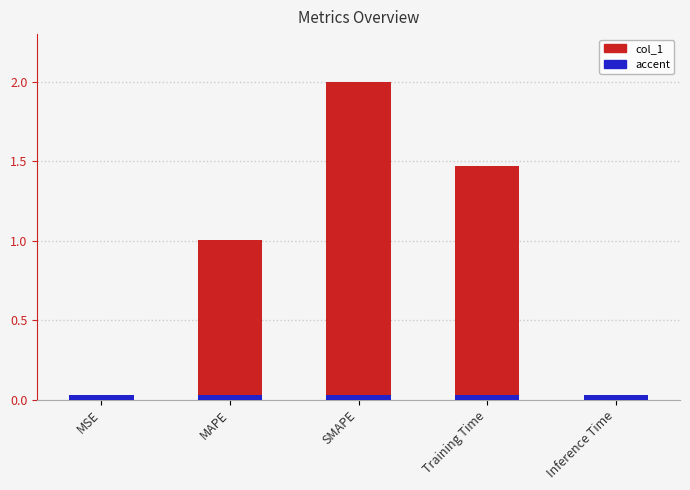

What is the label of the 4th bar from the right?

MAPE